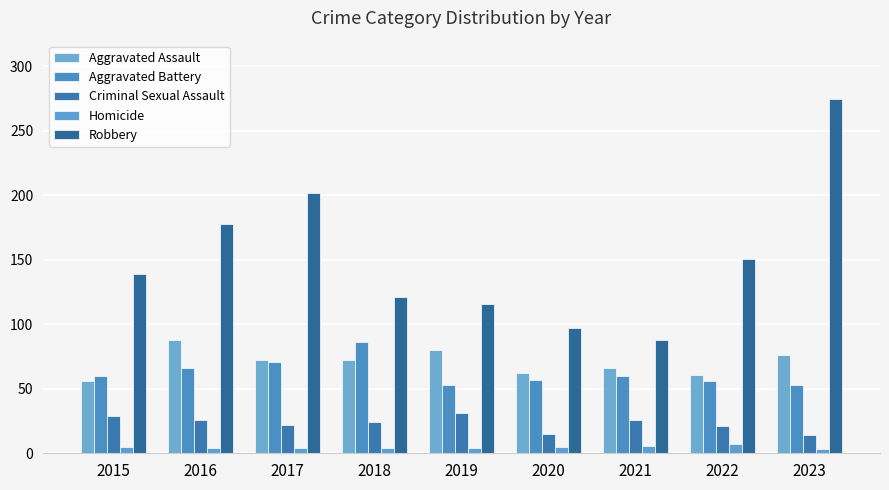

What is the highest value of the Aggravated Assault series?

88